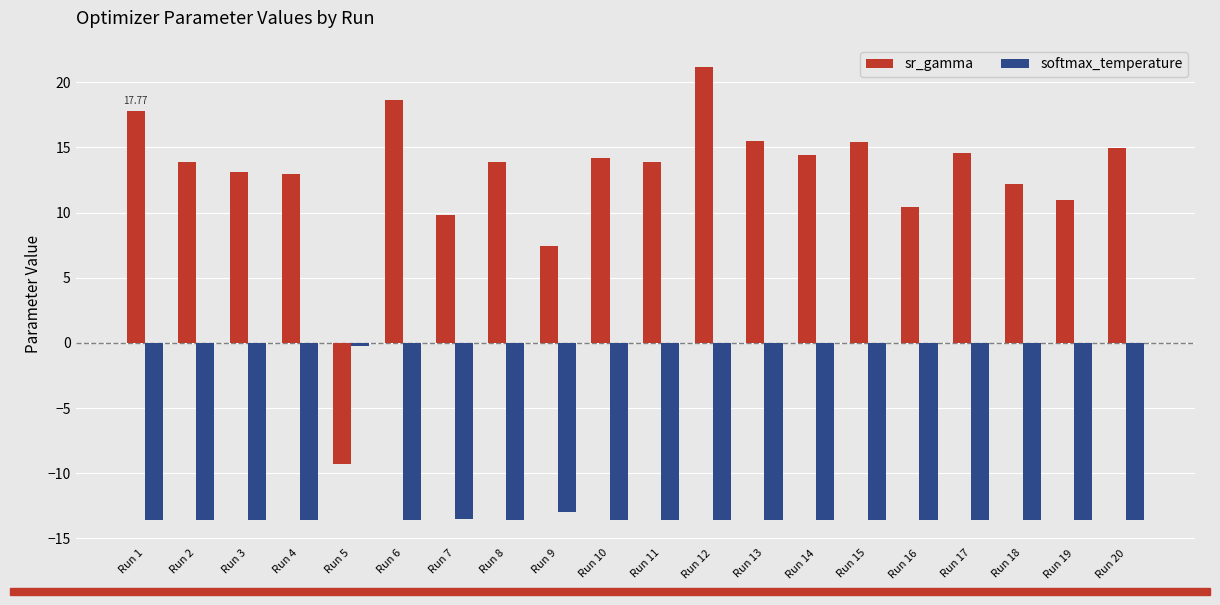

At how many categories does at least one series exceed 20?

1